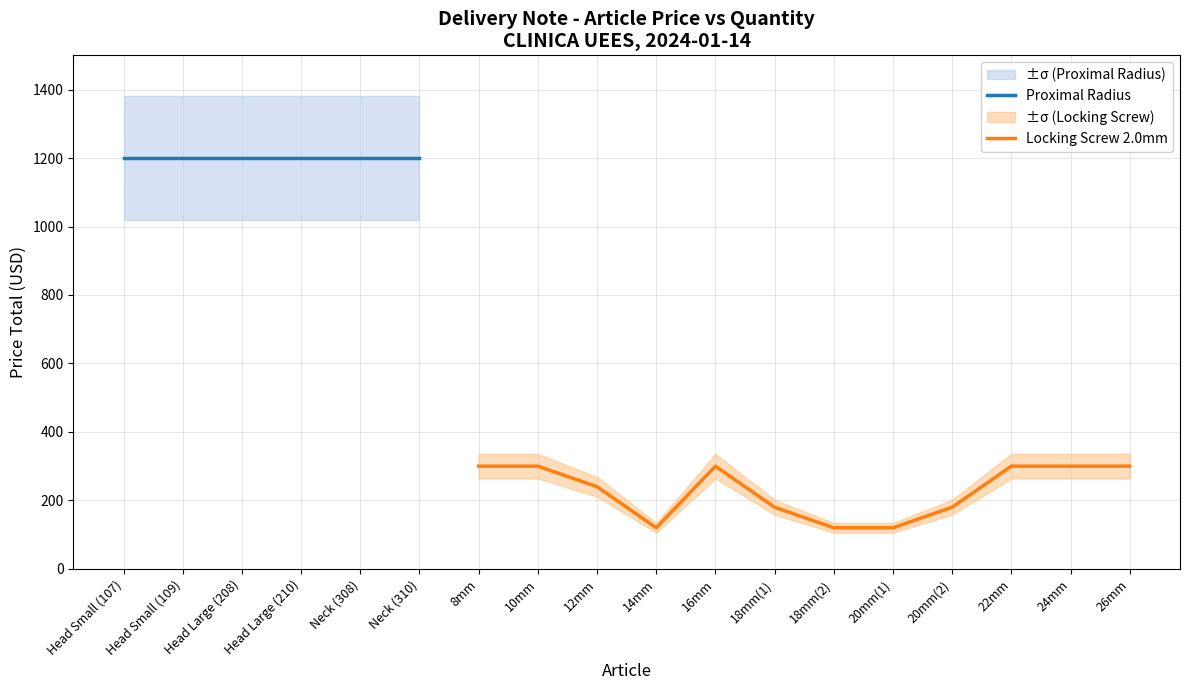

What is the highest value of the Locking Screw 2.0mm series?

300